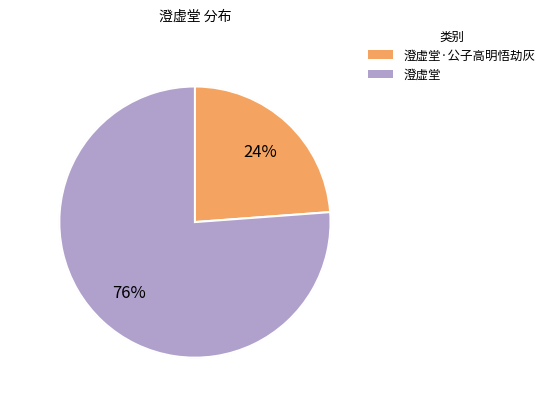

Count the number of slices in the pie.

2